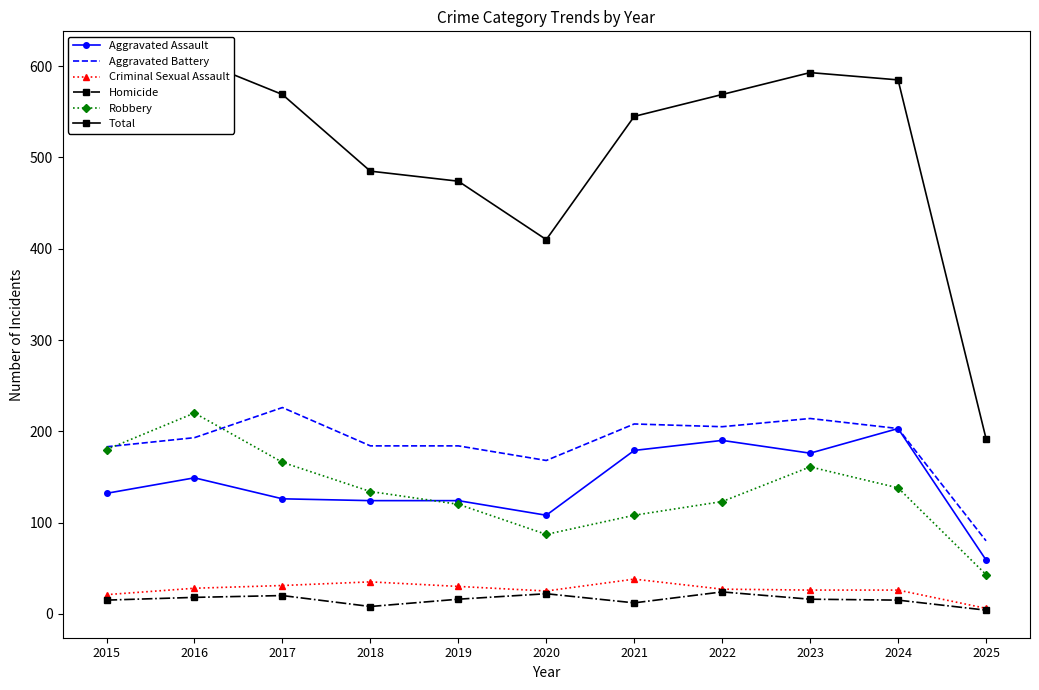

Which series has the widest spread of values?

Total